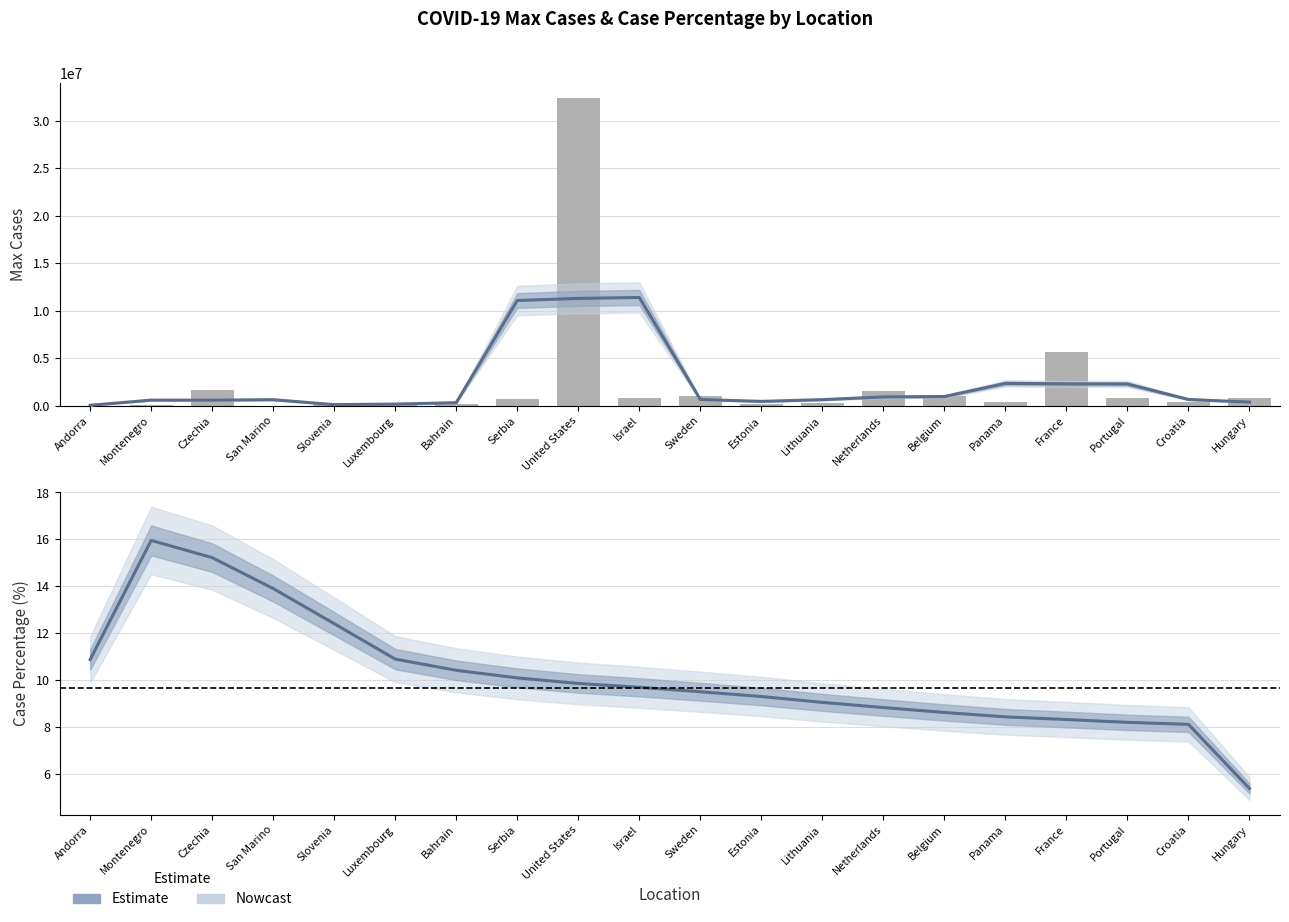

List the labels in order of value, largest first.

United States, France, Czechia, Netherlands, Belgium, Sweden, Israel, Portugal, Hungary, Serbia, Panama, Croatia, Lithuania, Slovenia, Bahrain, Estonia, Montenegro, Luxembourg, Andorra, San Marino